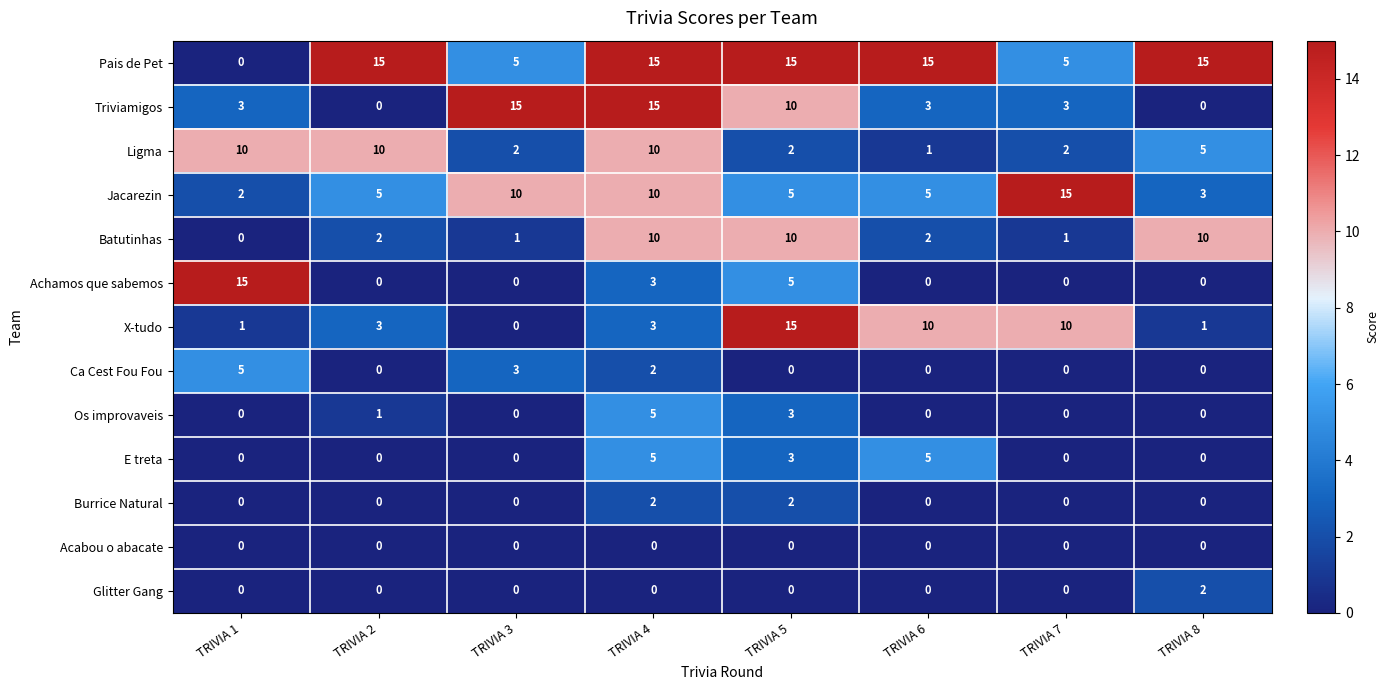

Which series has the largest total across all categories?

Pais de Pet